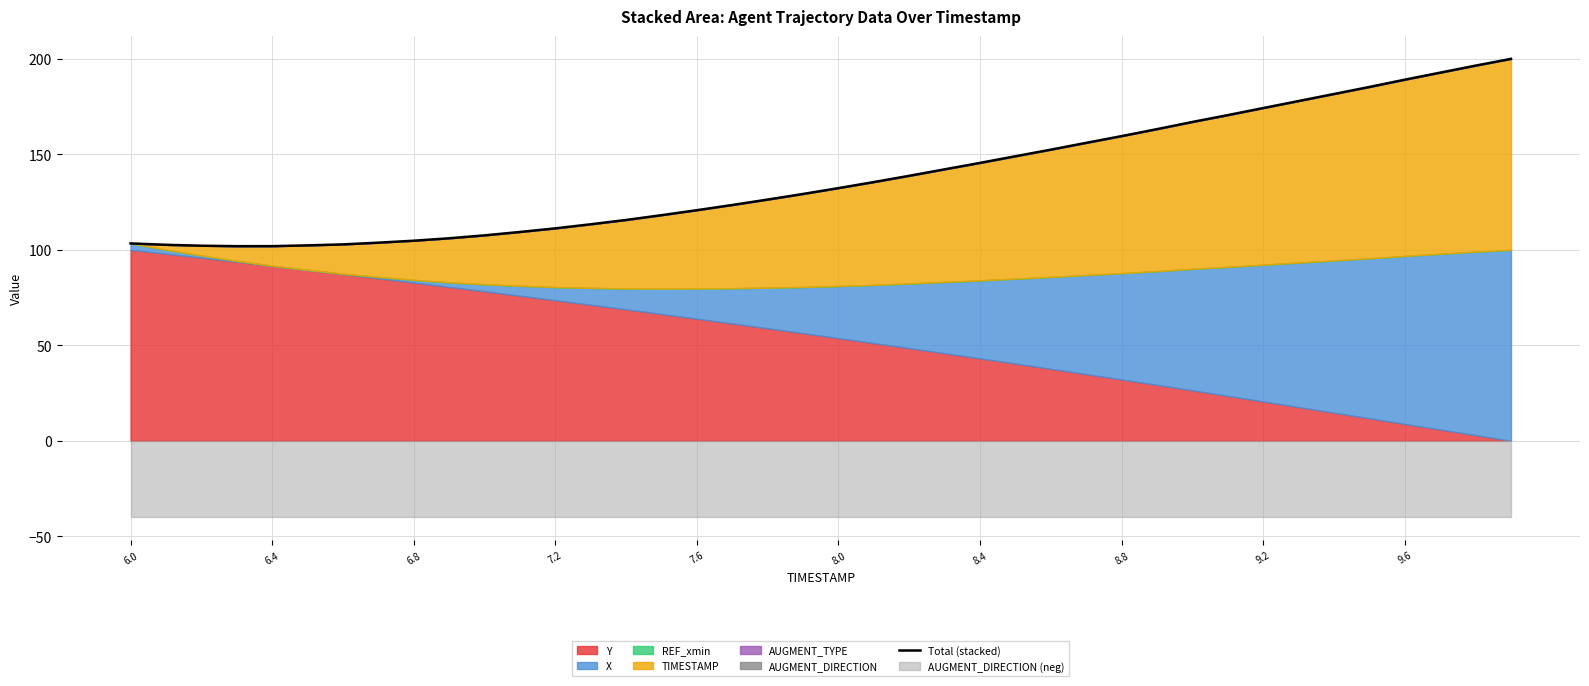

What is the label of the 13th point from the left?

7.2